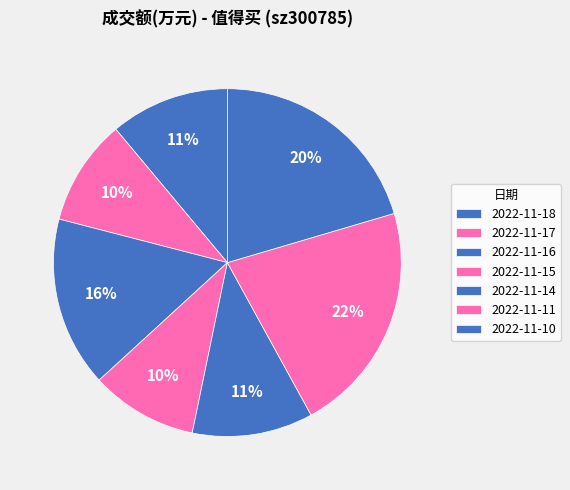

What percentage do 2022-11-15 and 2022-11-10 together represent?

30.4%